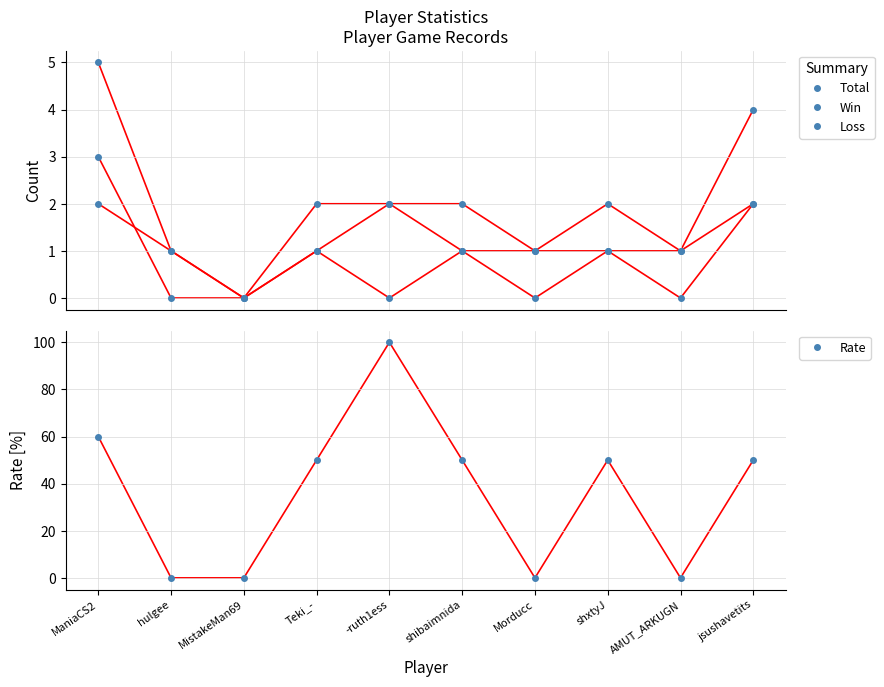

How many values in Loss are above zero?

8